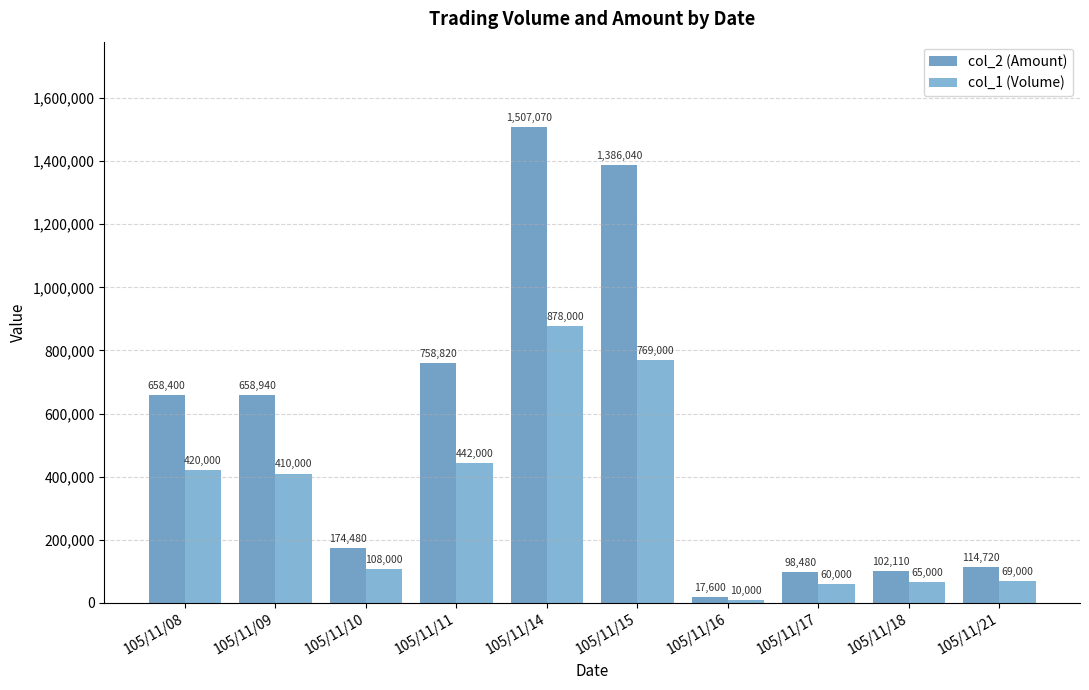

Reading left to right, extract all data points from this chart.

col_2 (Amount): 105/11/08=658400	105/11/09=658940	105/11/10=174480	105/11/11=758820	105/11/14=1507070	105/11/15=1386040	105/11/16=17600	105/11/17=98480	105/11/18=102110	105/11/21=114720
col_1 (Volume): 105/11/08=420000	105/11/09=410000	105/11/10=108000	105/11/11=442000	105/11/14=878000	105/11/15=769000	105/11/16=10000	105/11/17=60000	105/11/18=65000	105/11/21=69000